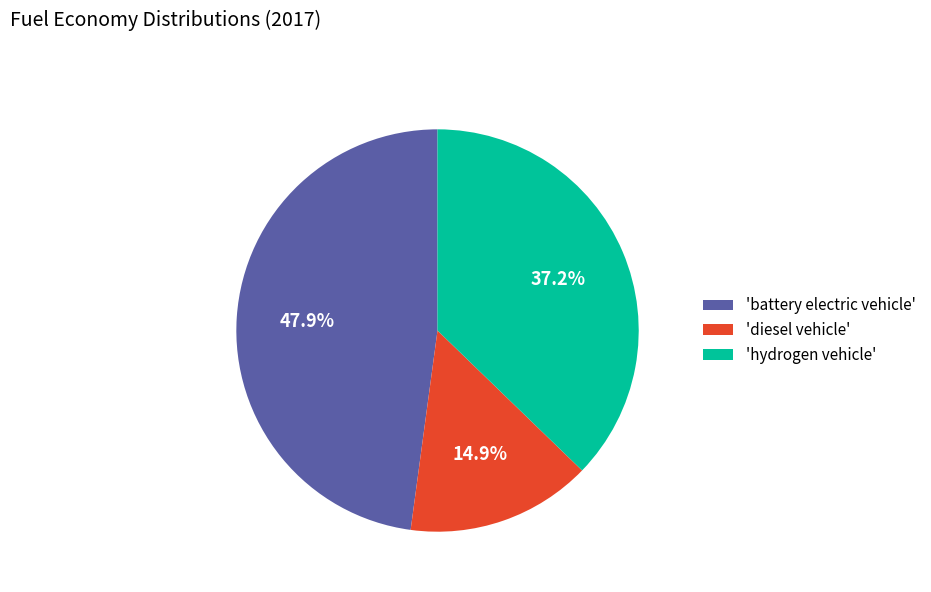

To the nearest percent, what is the average slice percentage?

33%